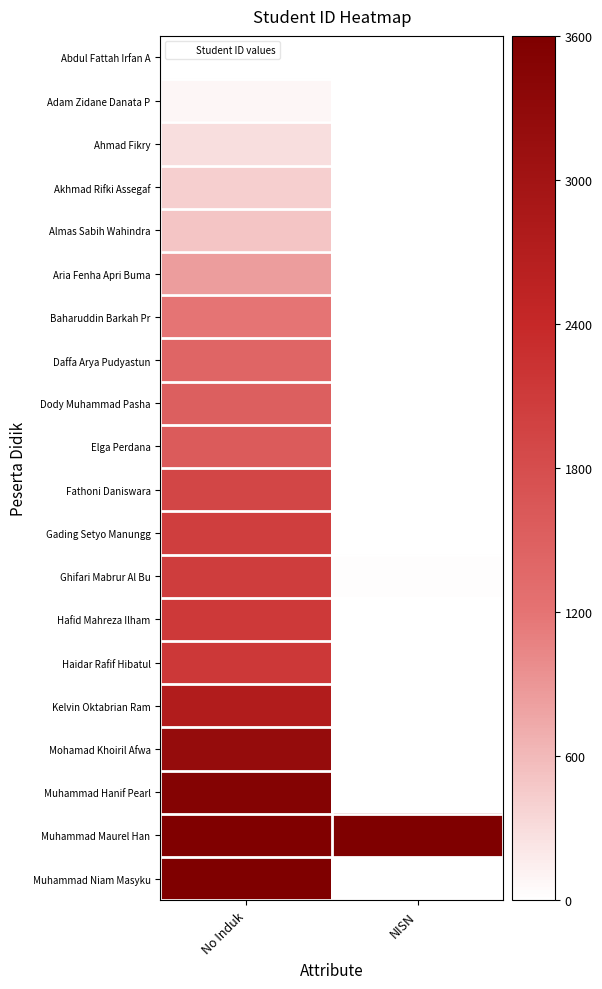

Count the number of categories in the chart.

2